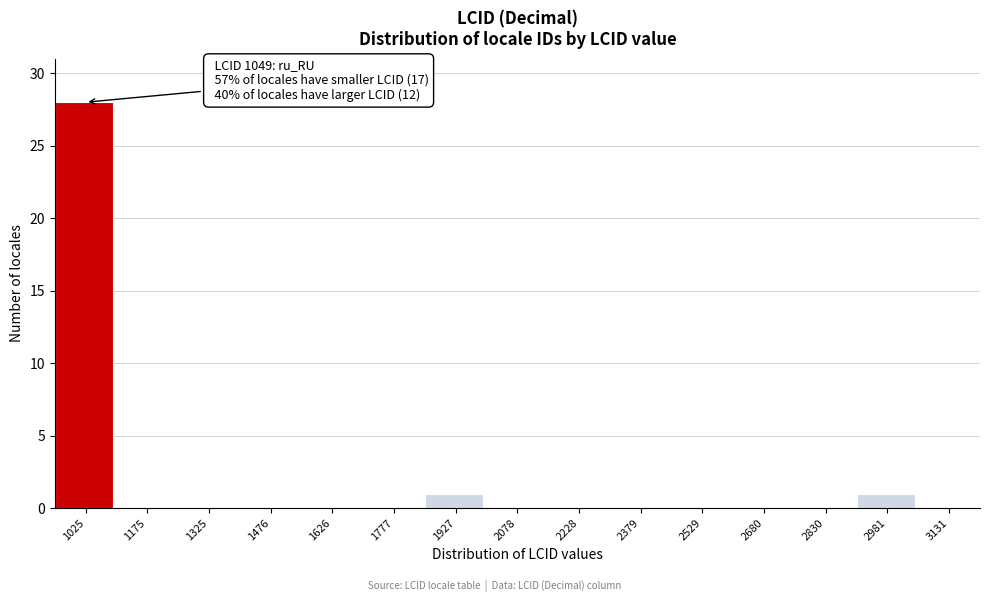

Reading right to left, transcribe all the data shown in this chart.

3131=0	2981=1	2830=0	2680=0	2529=0	2379=0	2228=0	2078=0	1927=1	1777=0	1626=0	1476=0	1325=0	1175=0	1025=28